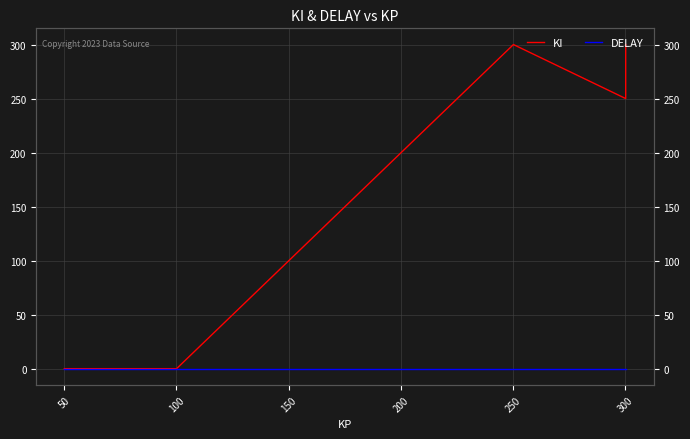

What are all the series names shown in the legend?

KI, DELAY